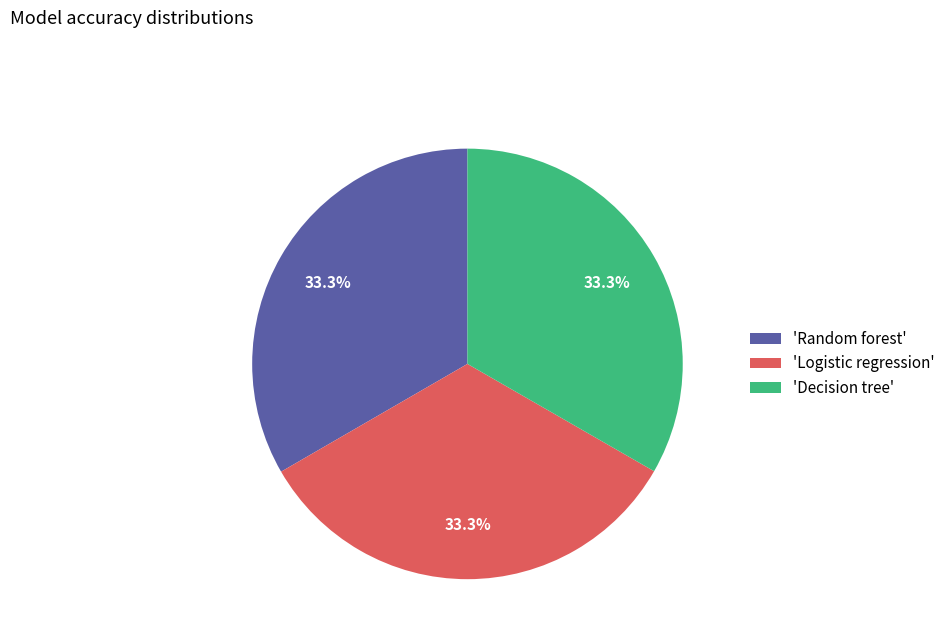

Do 'Decision tree' and 'Logistic regression' together represent more than half of the pie?

Yes